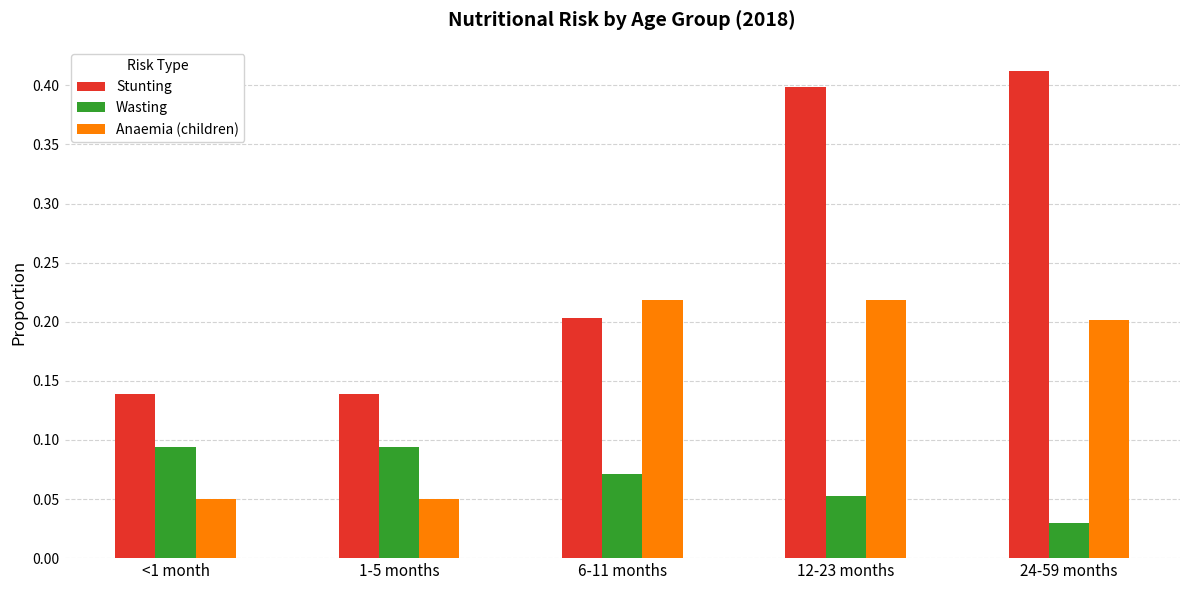

At which label is Wasting closest to 0?

24-59 months